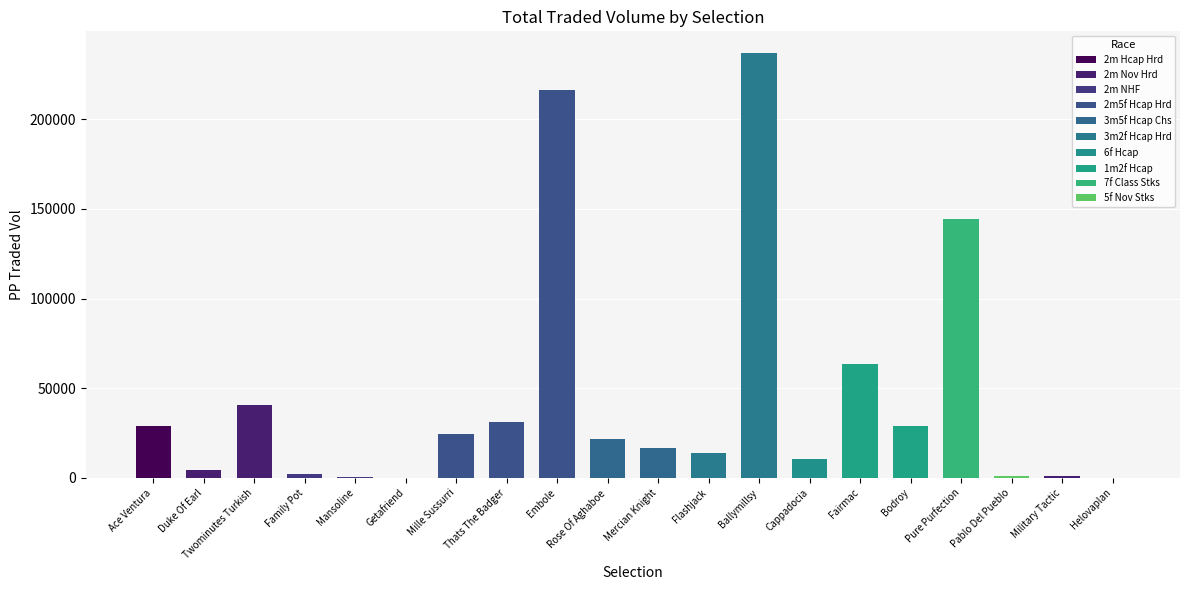

What is the average value?

34317.4